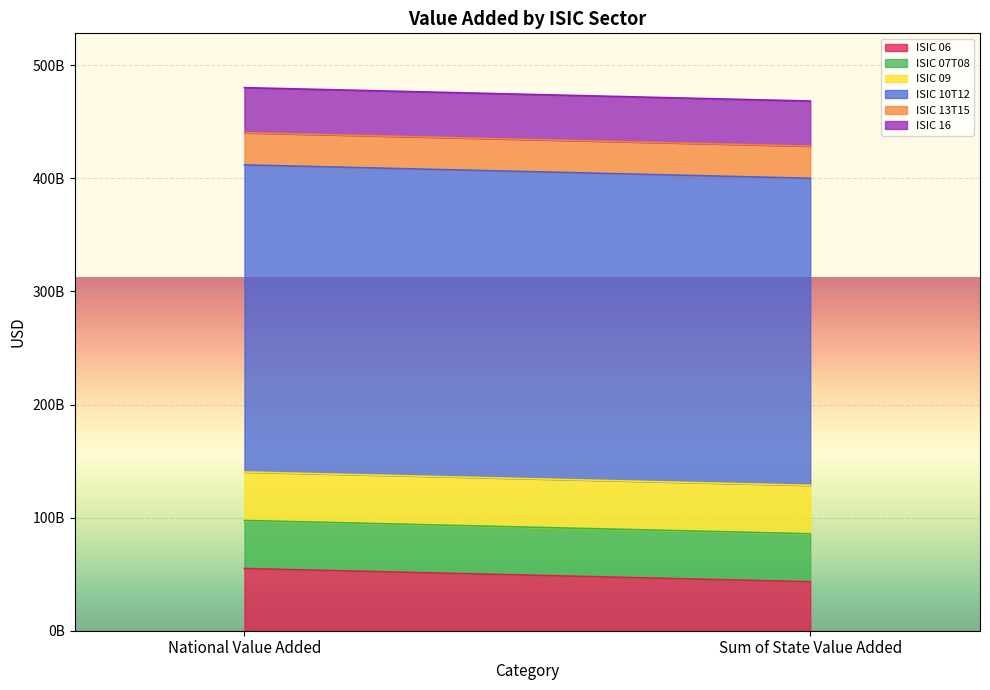

What is the difference between the highest and lowest values at Sum of State Value Added?

243102821240.0